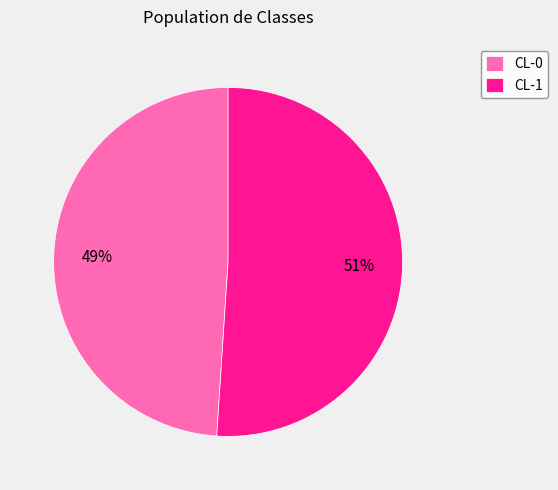

To the nearest percent, what is the average slice percentage?

50%